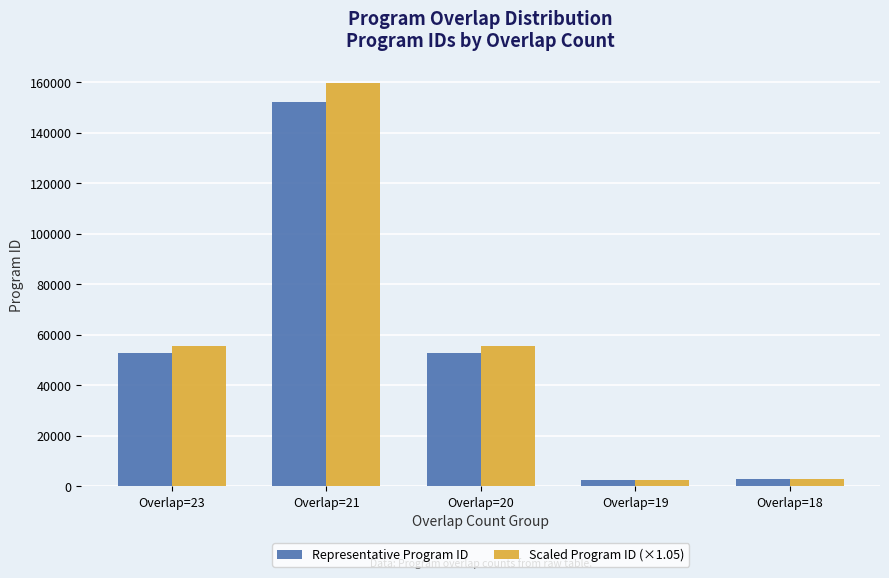

How many bars are there in total?

10